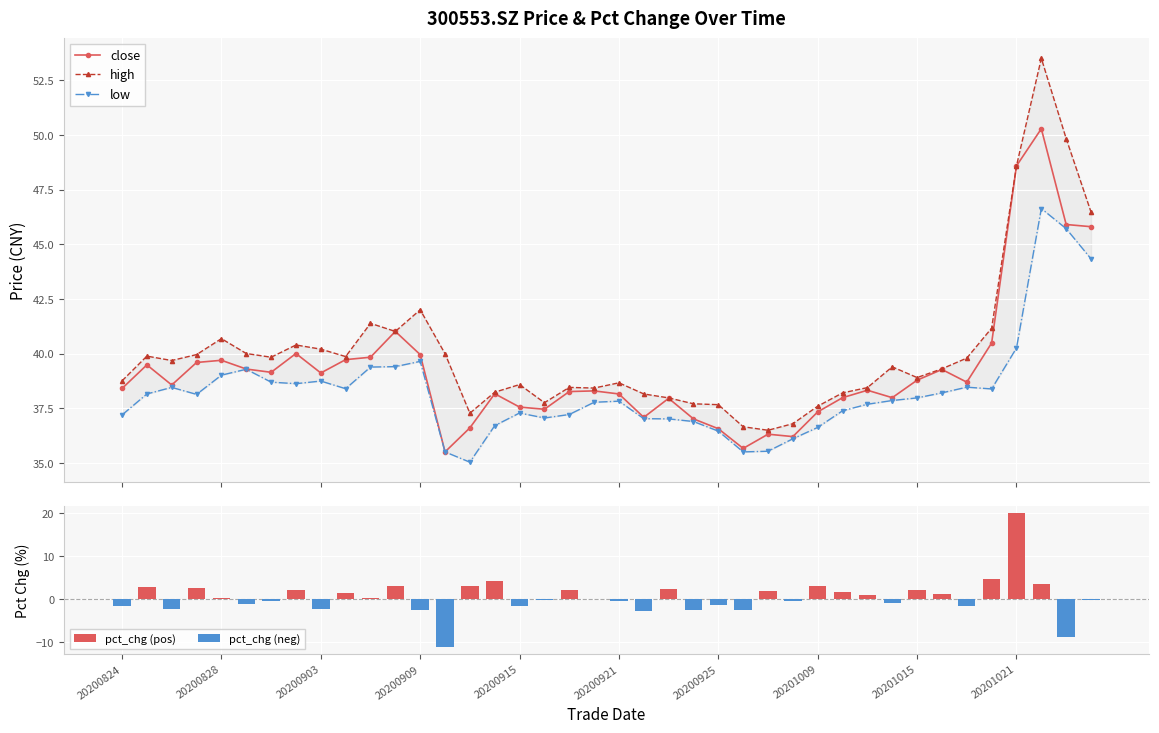

Is it true that low equals 36.1 at 20200930?

True